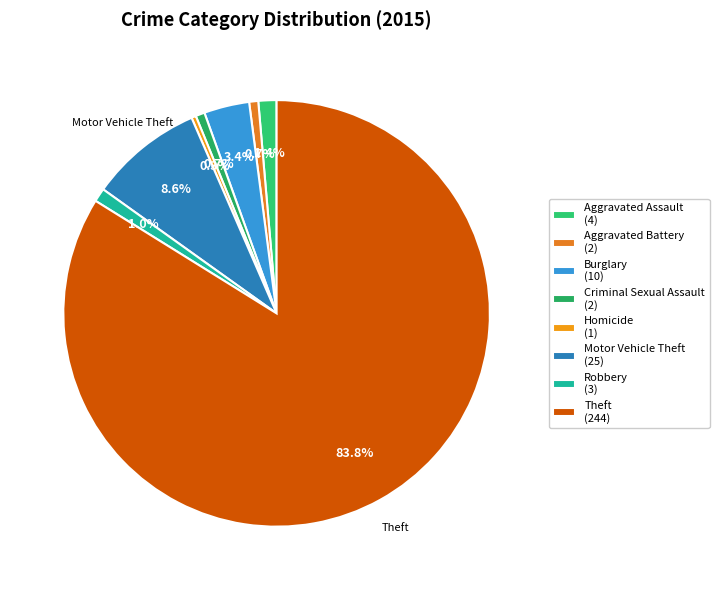

Count the number of slices in the pie.

8